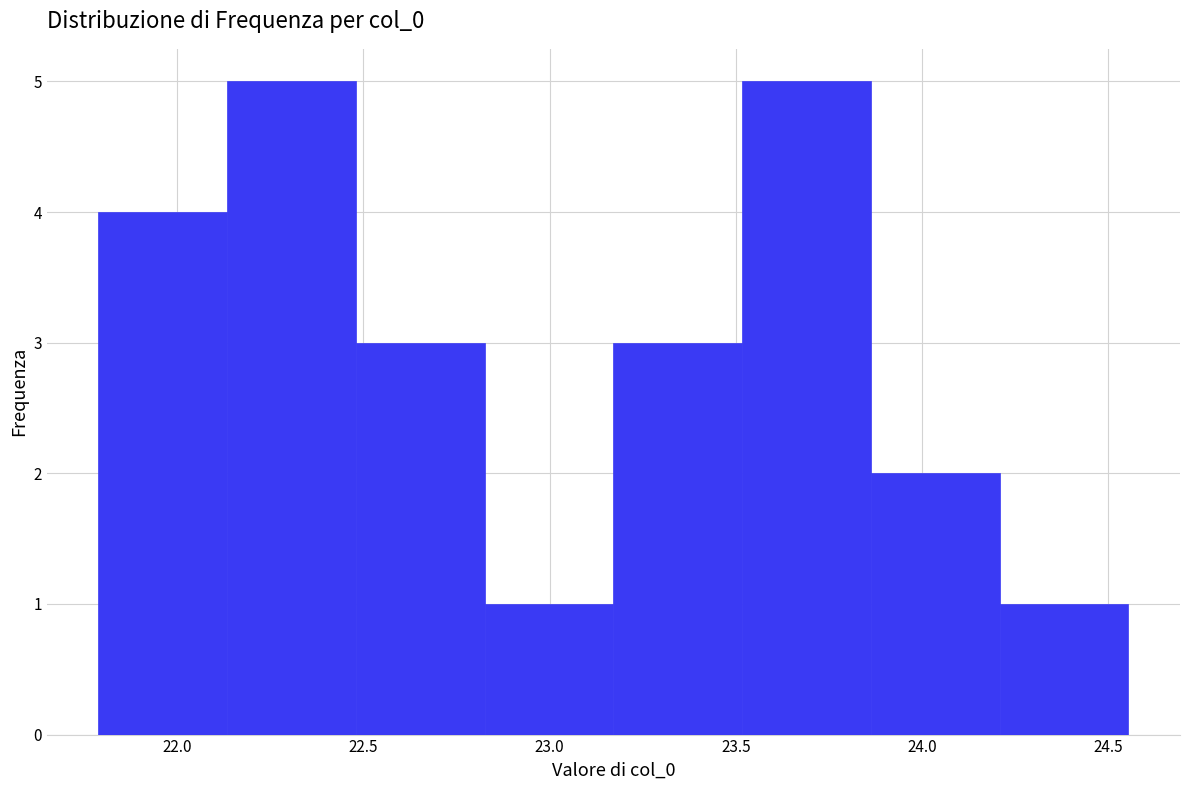

Reading left to right, transcribe this chart: for each bar, give the range it covers on the x-axis and its height. Neither the bar edges nor the heights are printed on the chart, so give them approximately, as read against the axes.

21.80 to 22.15: 4
22.15 to 22.50: 5
22.50 to 22.85: 3
22.85 to 23.15: 1
23.15 to 23.50: 3
23.50 to 23.85: 5
23.85 to 24.20: 2
24.20 to 24.55: 1